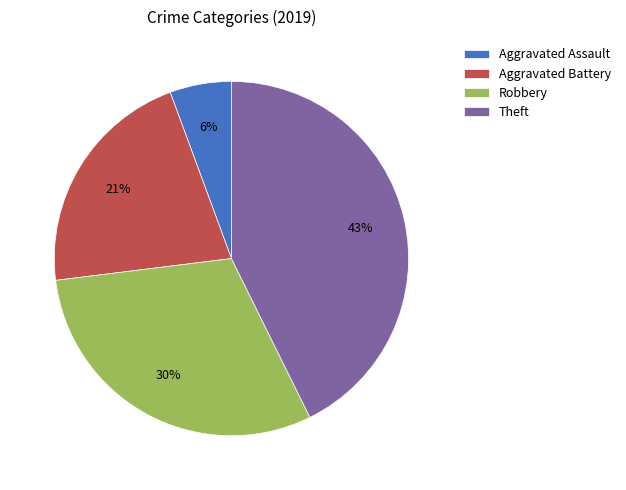

Do Robbery and Theft together represent more than half of the pie?

Yes